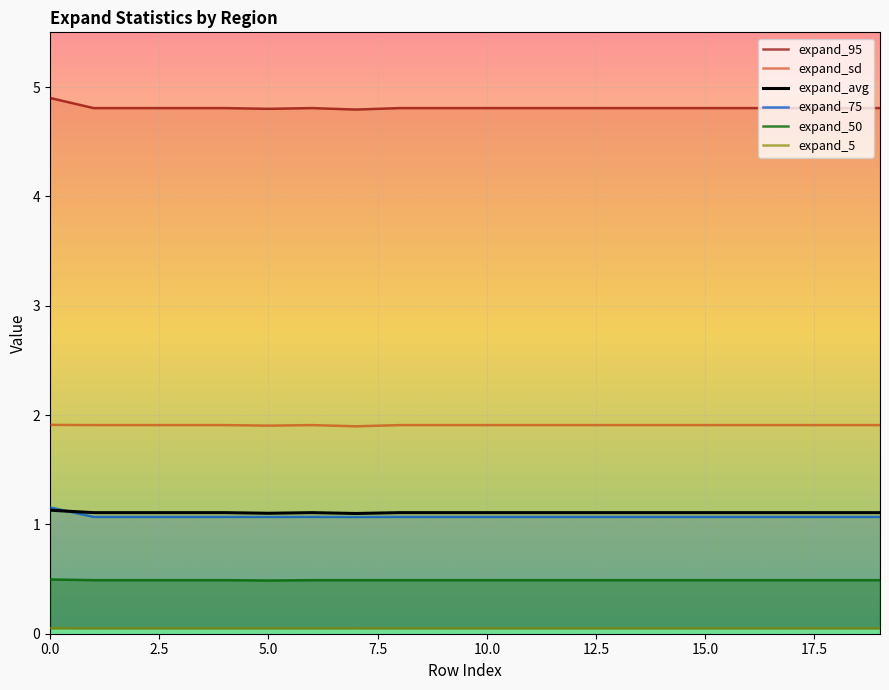

Which series changed the most between 9 and 12?

expand_95